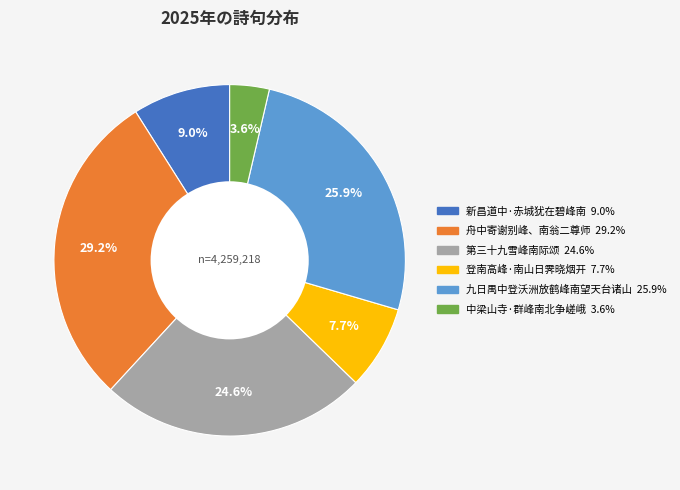

What is the smallest slice in the pie chart?

中梁山寺·群峰南北争嵯峨